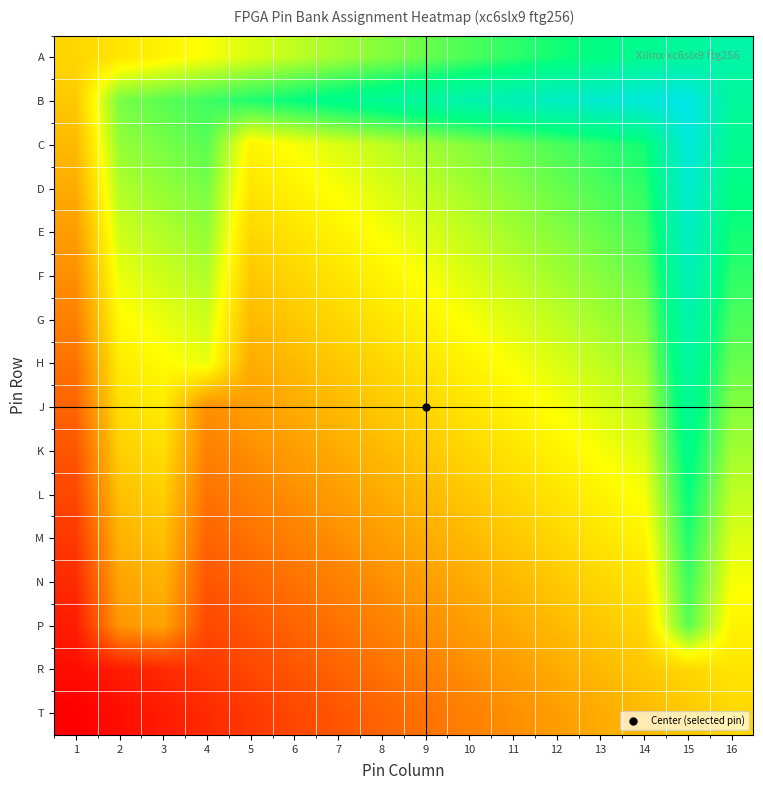

What is the greatest value displayed?

1.0